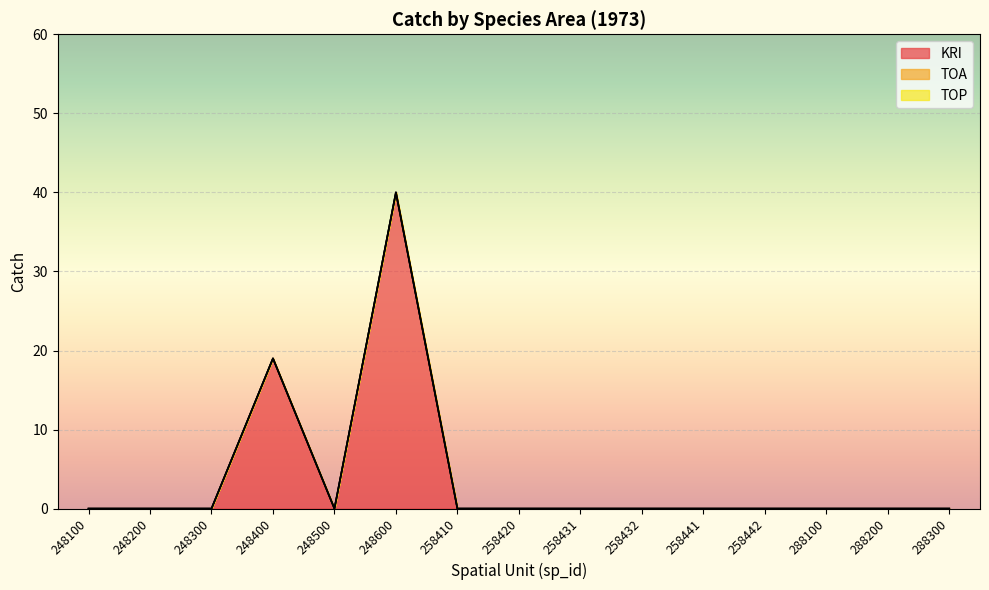

True or false: TOA and KRI cross at least once.

False